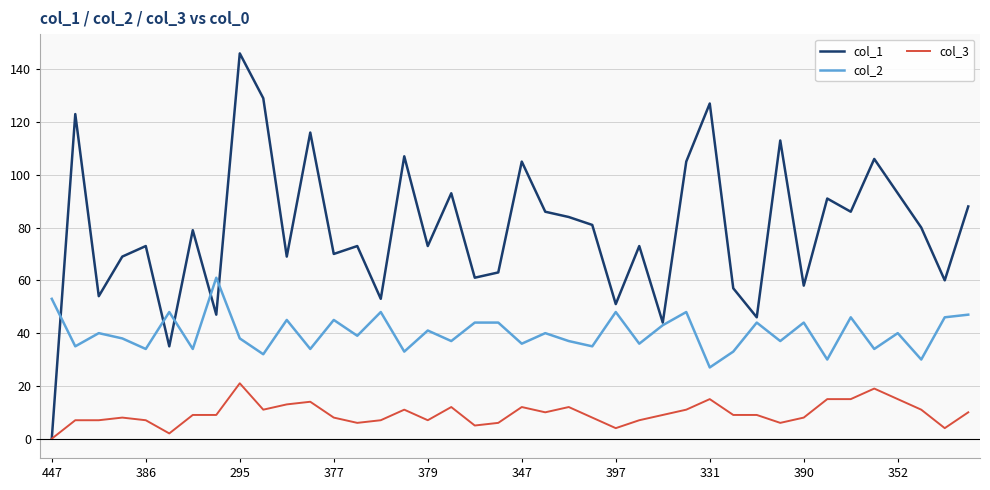

Rank the series by their maximum value, from highest to lowest.

col_1, col_2, col_3